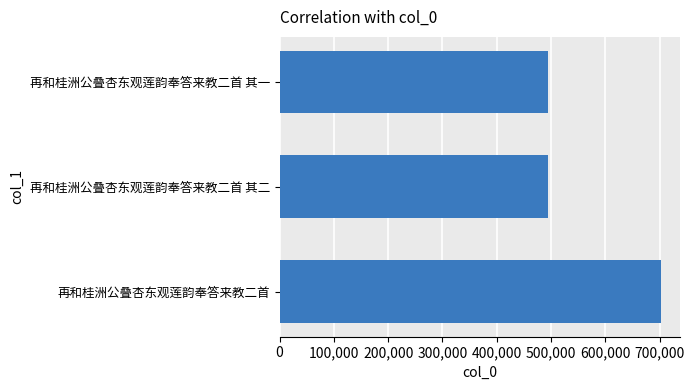

What is the label of the 3rd bar from the top?

再和桂洲公叠杏东观莲韵奉答来教二首